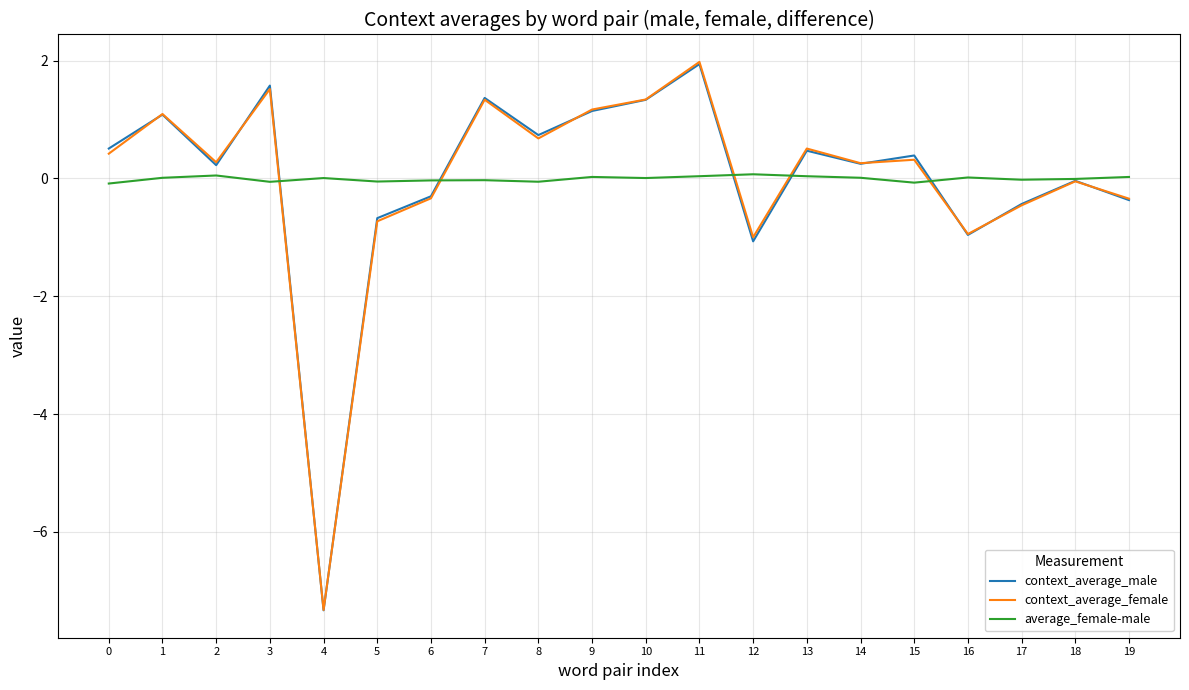

Is the value of average_female-male at 10 greater than the value of context_average_male at 12?

Yes